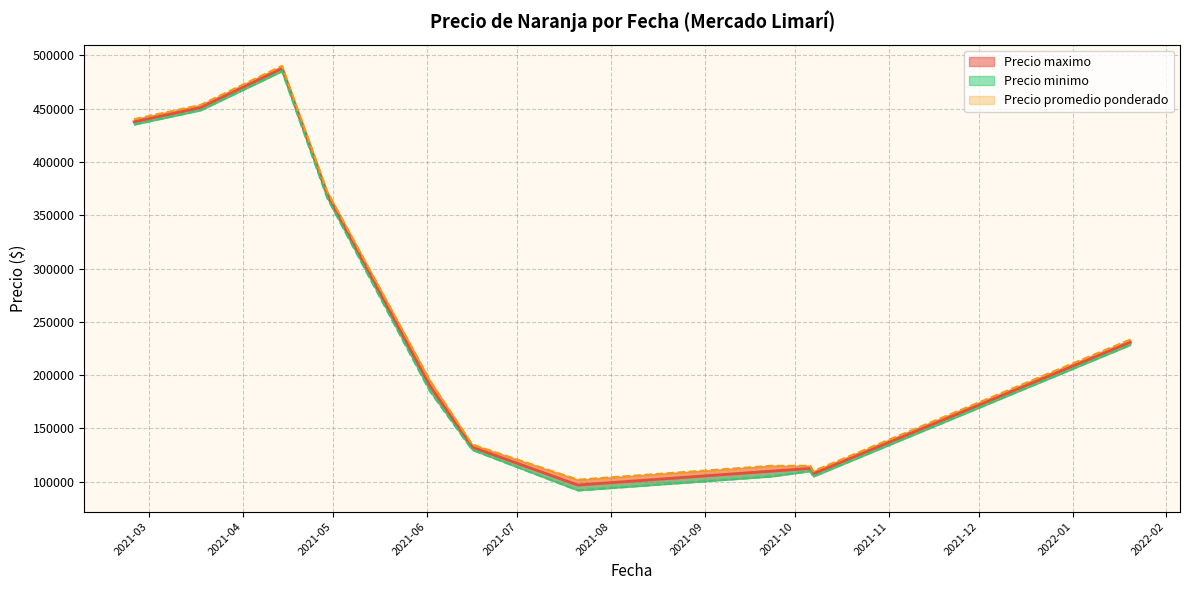

True or false: Precio maximo has more than 0 points higher than both neighbors.

True